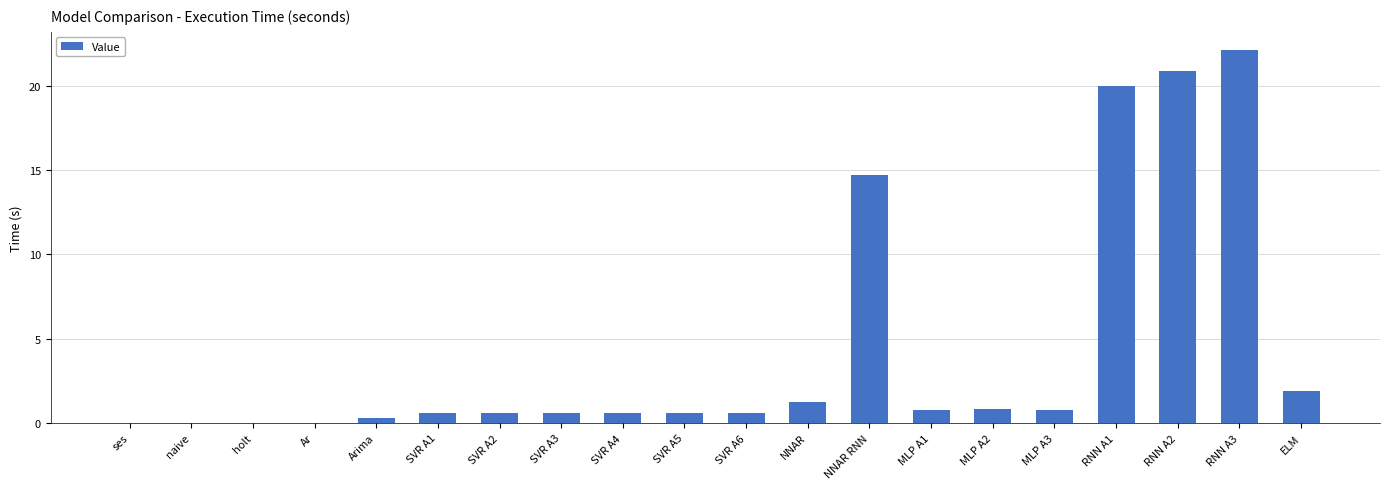

At which category does the chart reach its peak across all series?

RNN A3